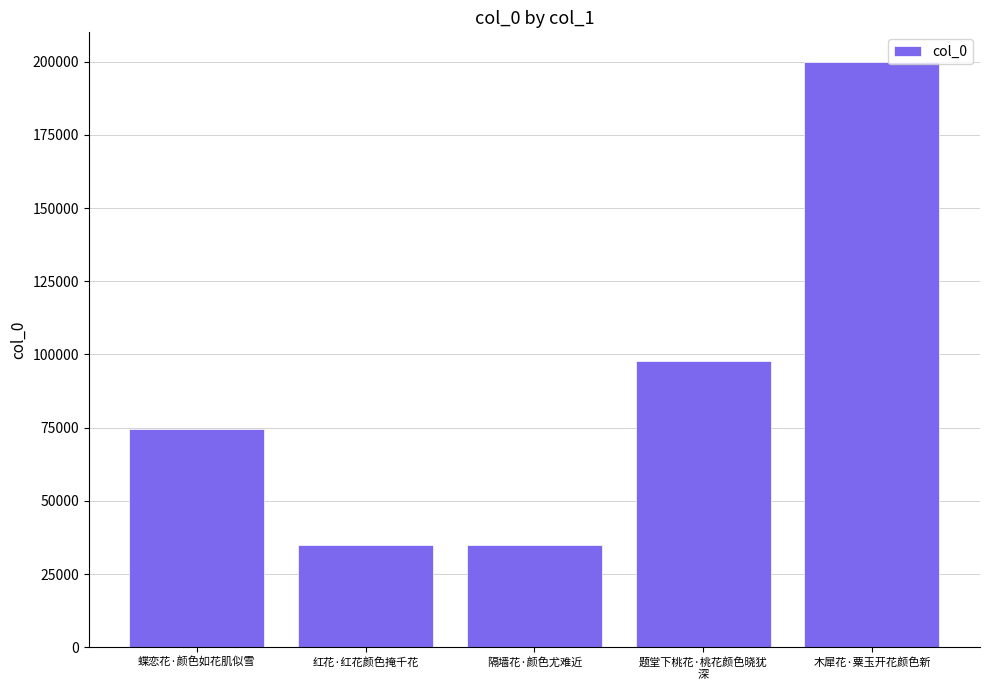

Read the value at 红花·红花颜色掩千花.

34774